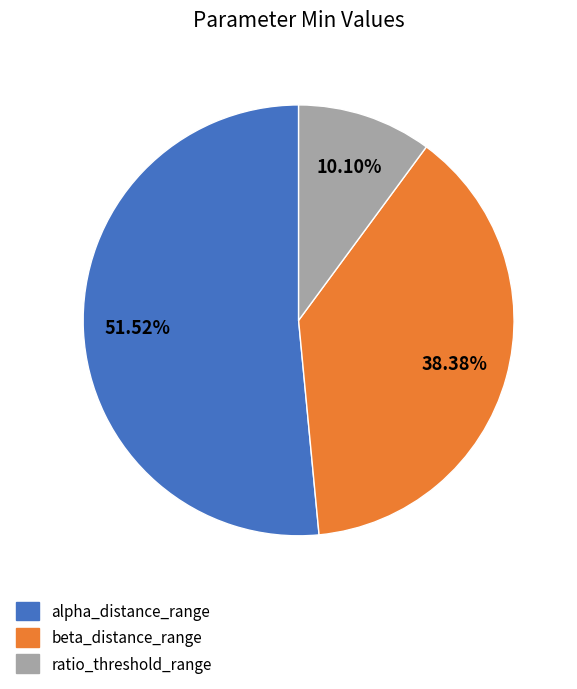

Is there a majority slice in this chart?

Yes